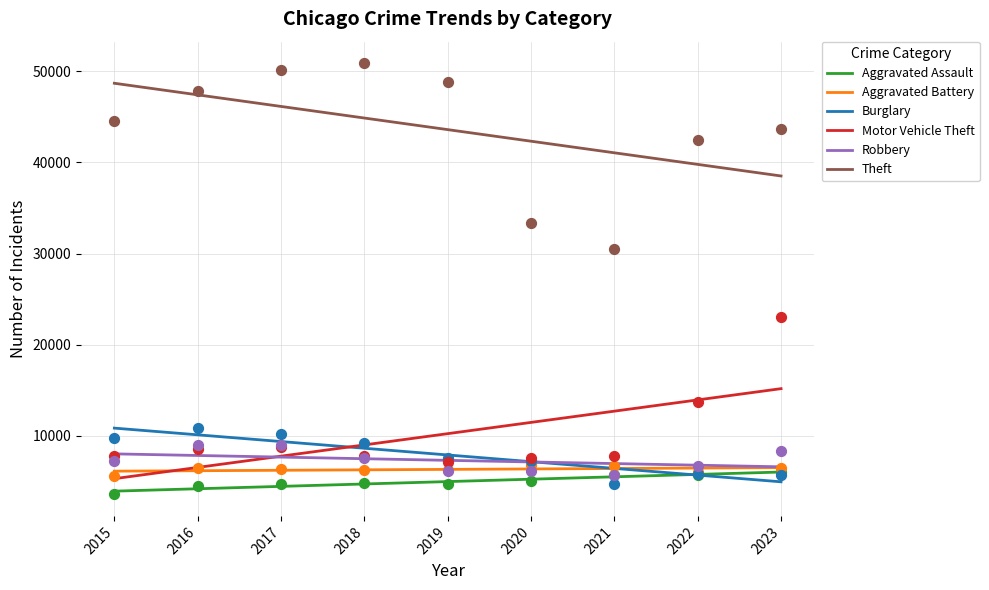

What is the total value across all series at 2023?

77646.3